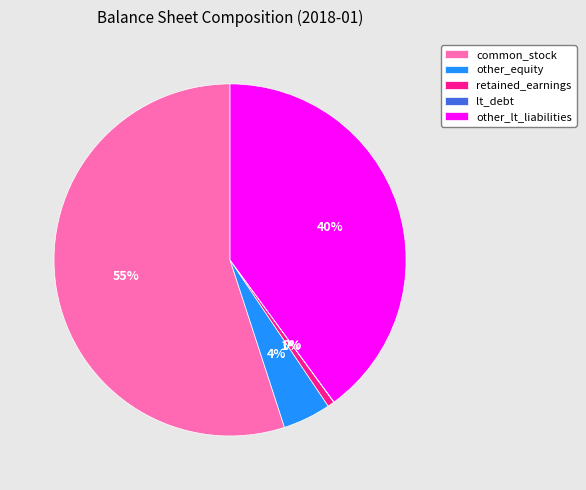

What is the largest slice in the pie chart?

common_stock